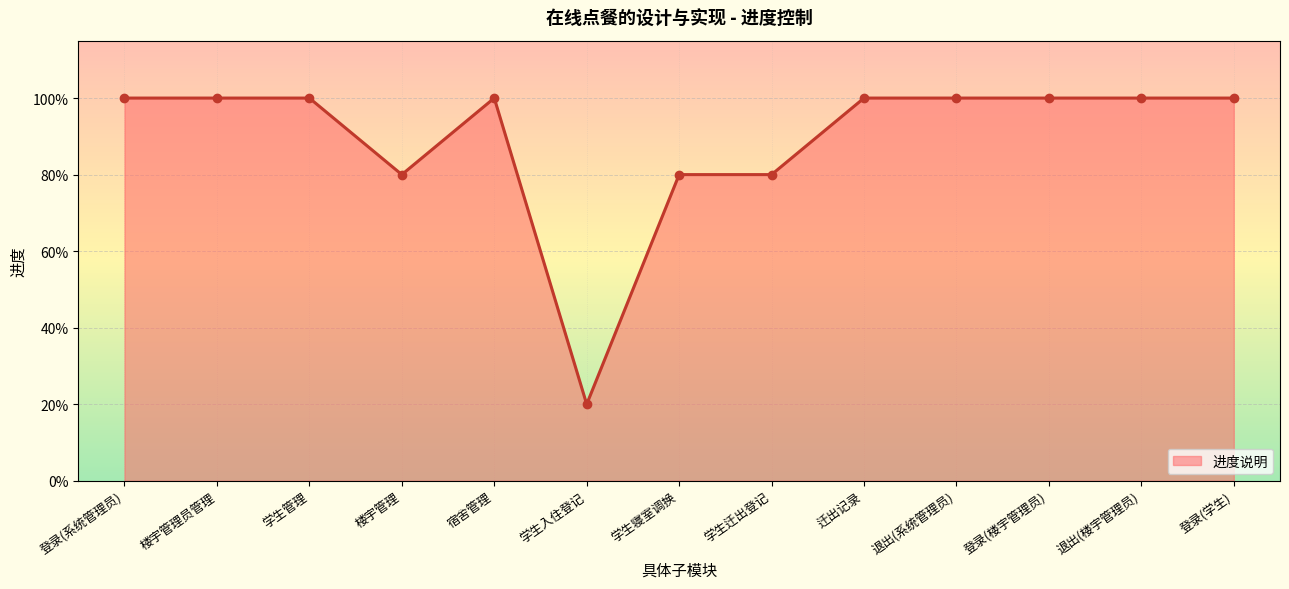

What is the label of the 6th point from the right?

学生迁出登记